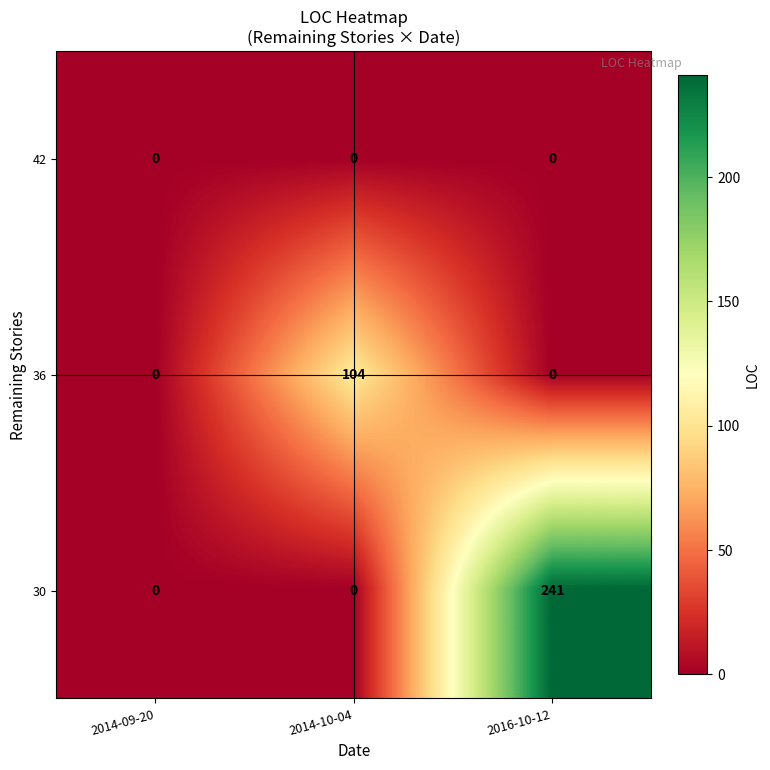

Is it true that 42 equals 0 at 2014-09-20?

True